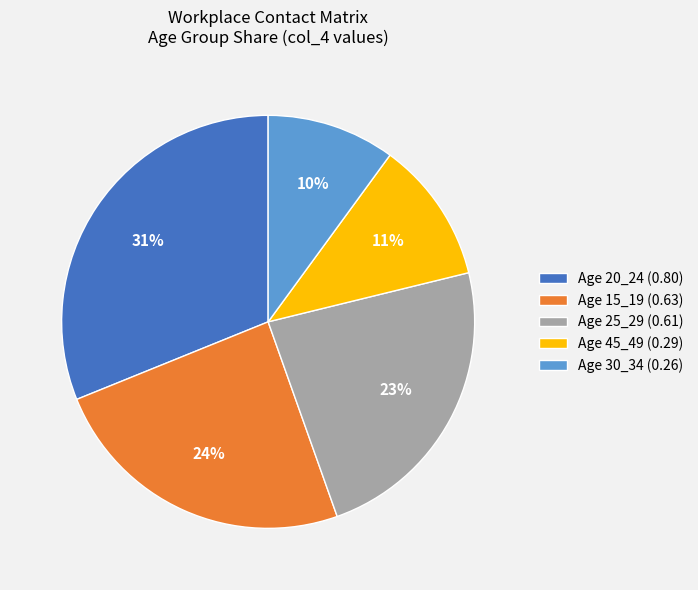

Count the number of slices in the pie.

5